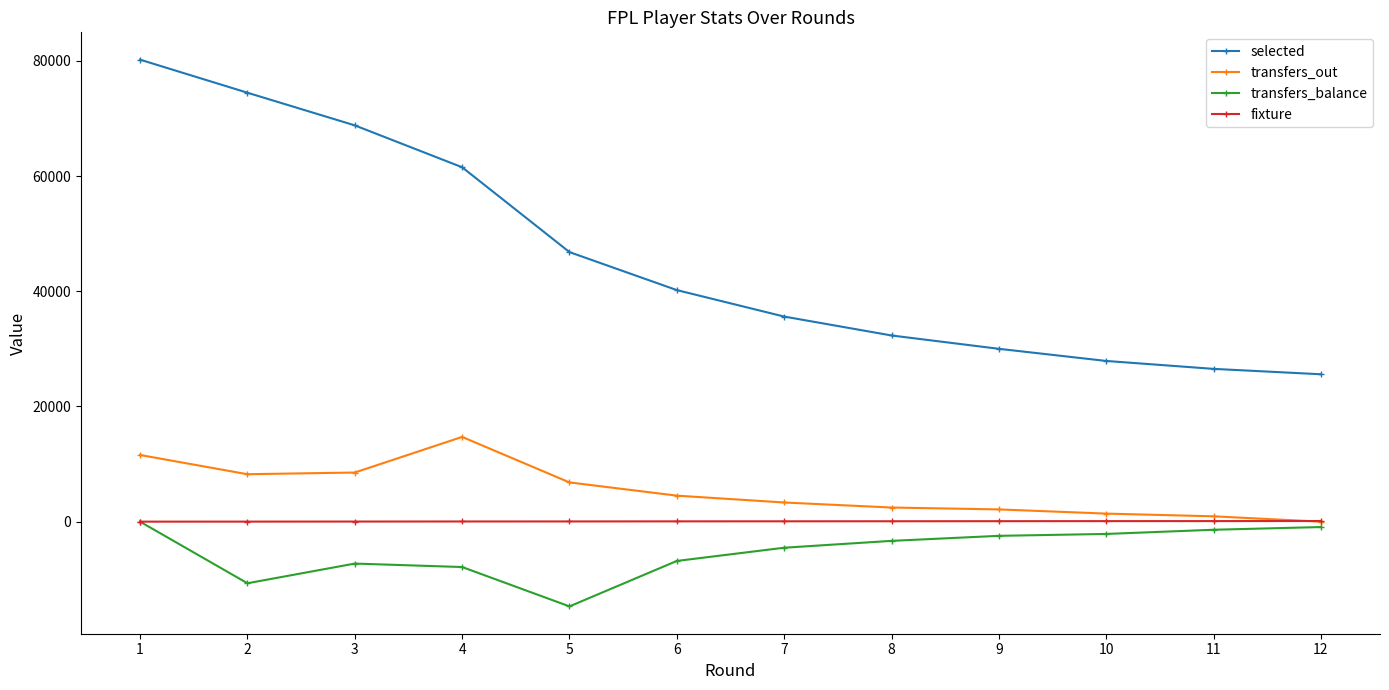

At which category is the sum across all series the highest?

1